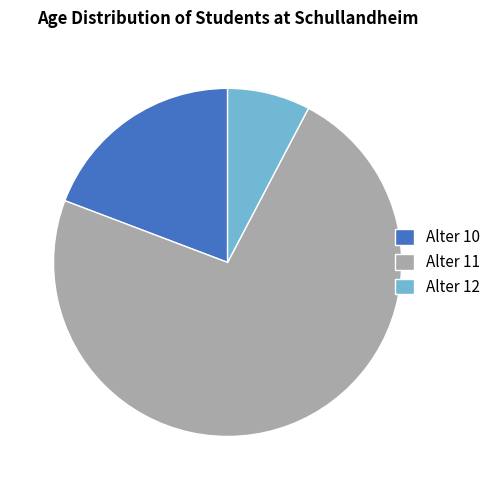

What is the largest slice in the pie chart?

Alter 11